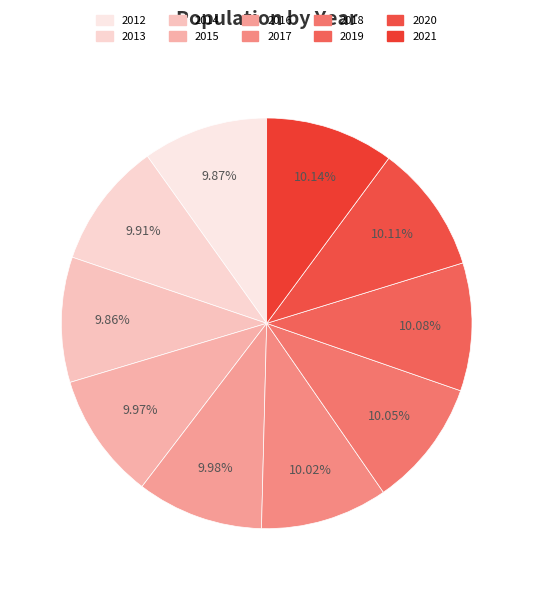

Count the number of slices in the pie.

10